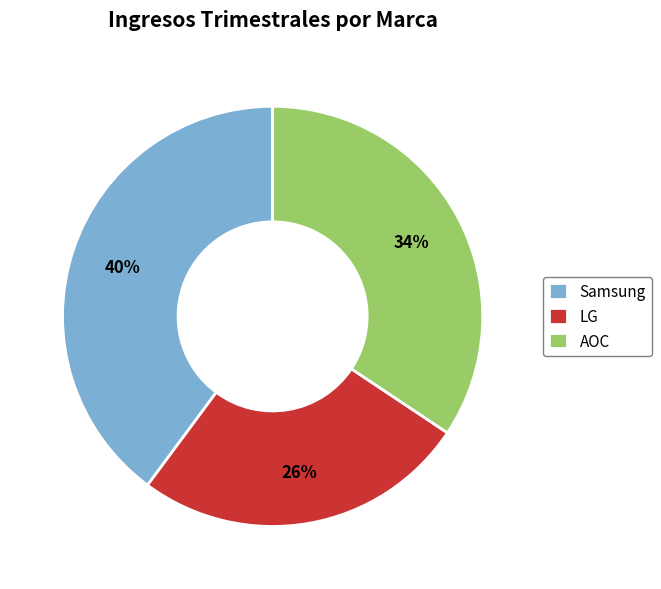

How many segments does this pie chart have?

3